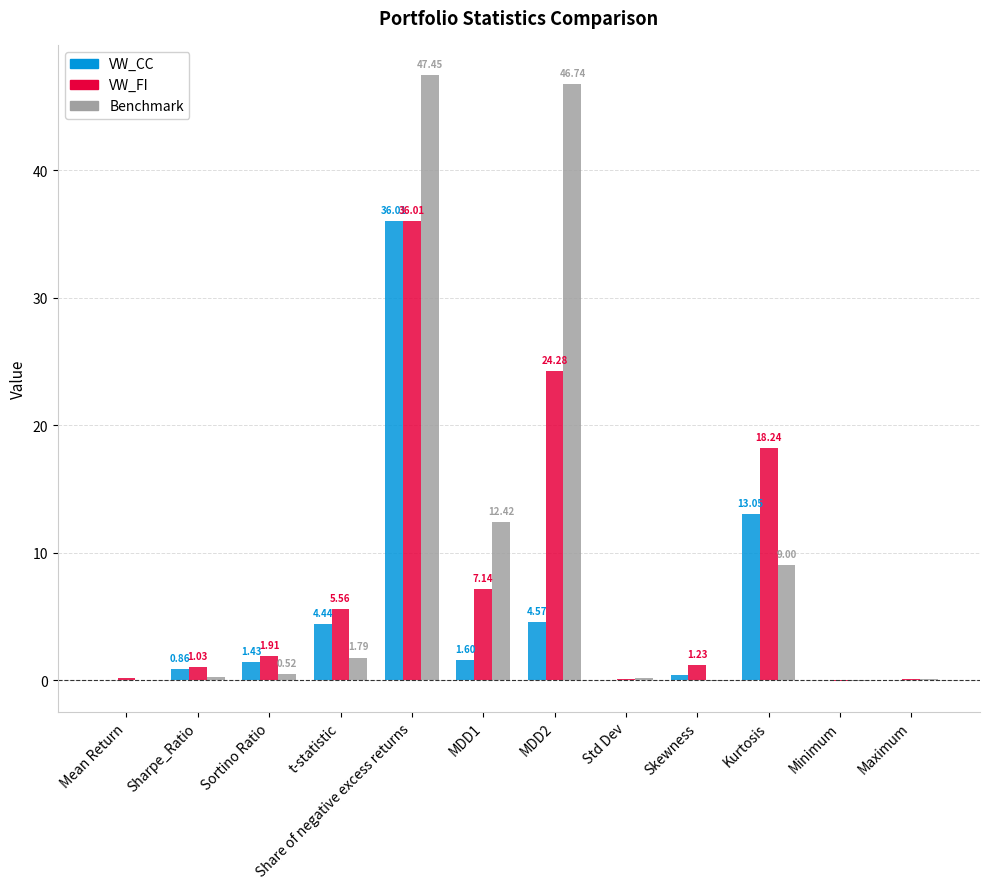

What is the sum of all Benchmark values?

118.3